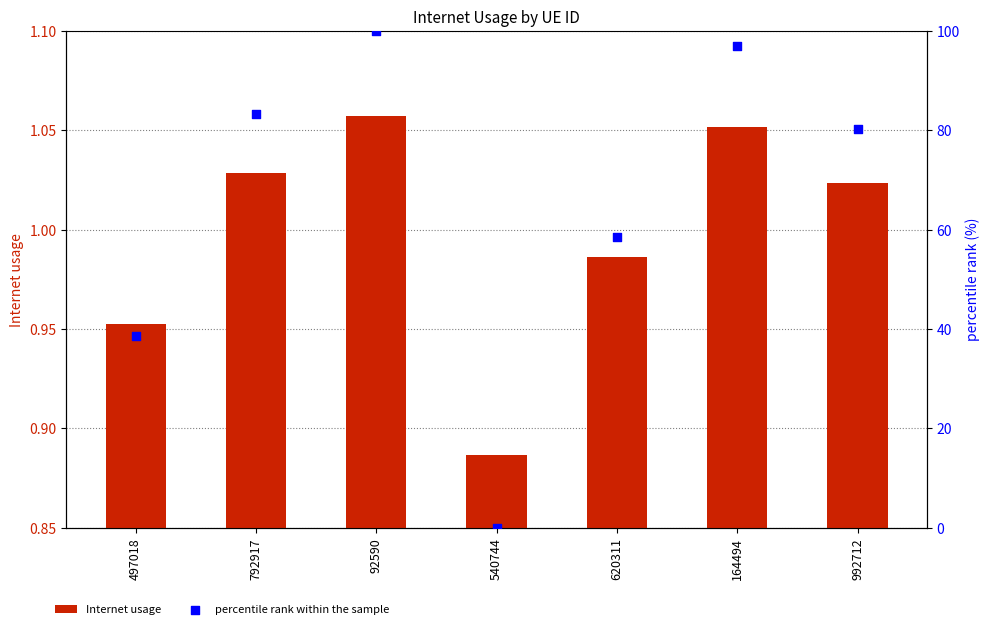

What is the total value across all series at 92590?

101.1